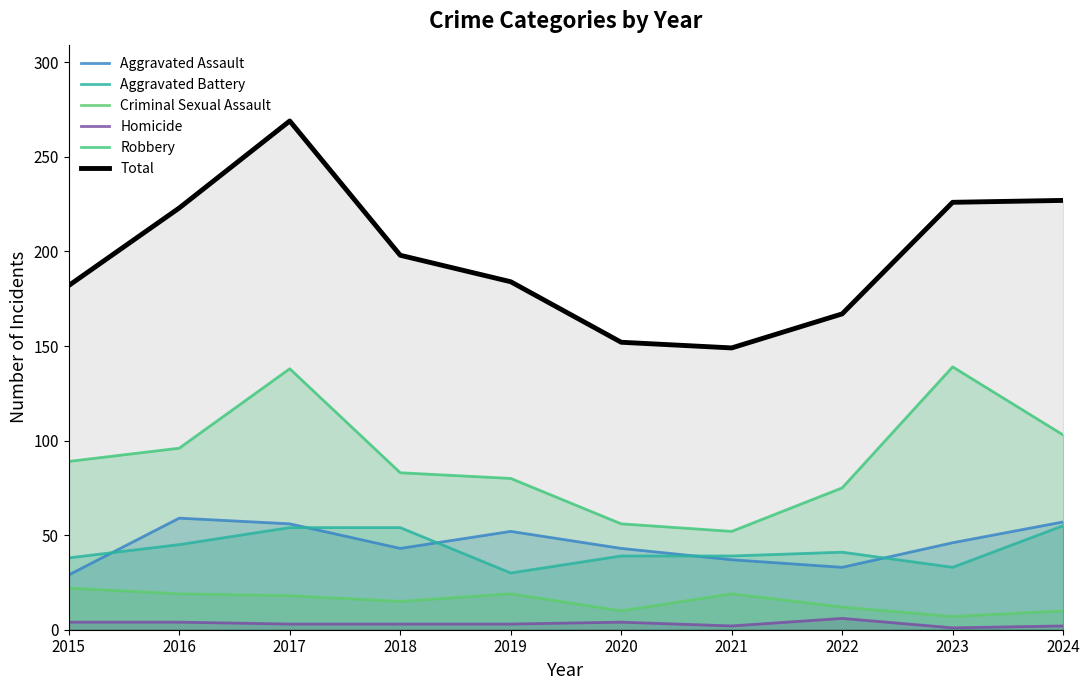

True or false: Robbery has a value of 75 at 2022.

True